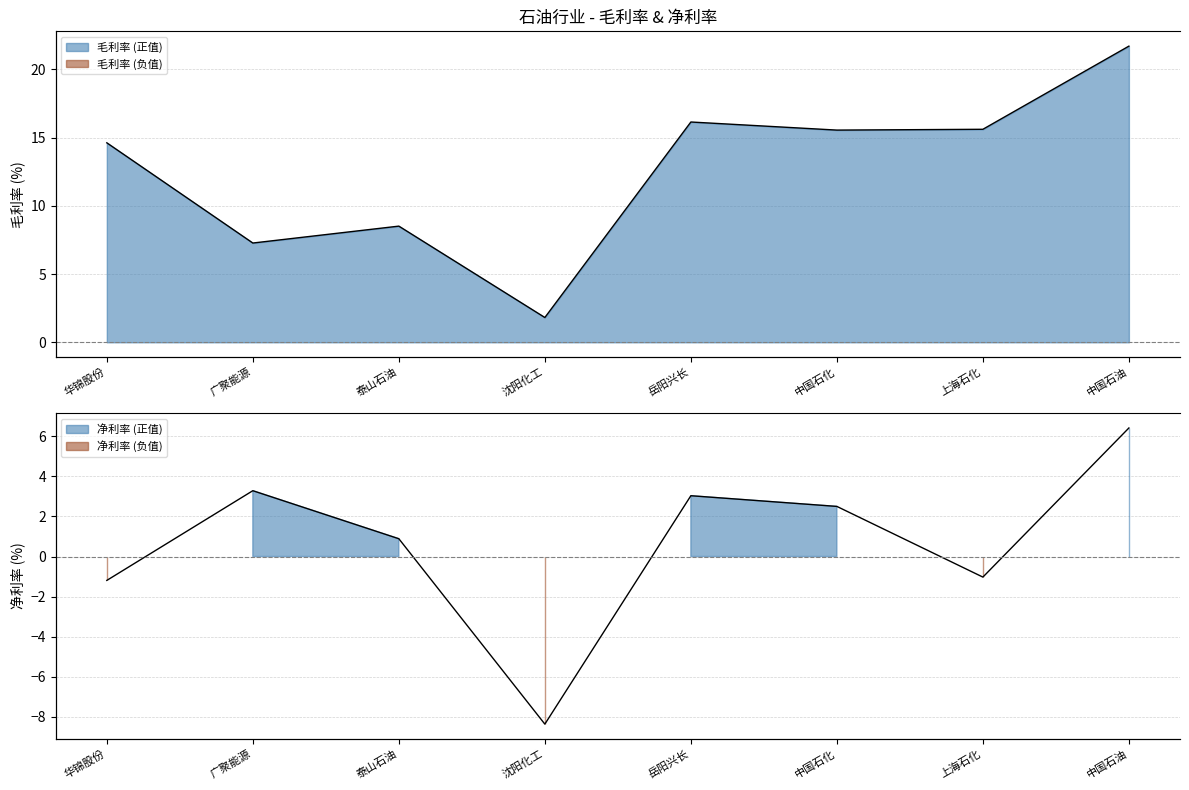

What is the highest value of the 净利率 series?

6.4